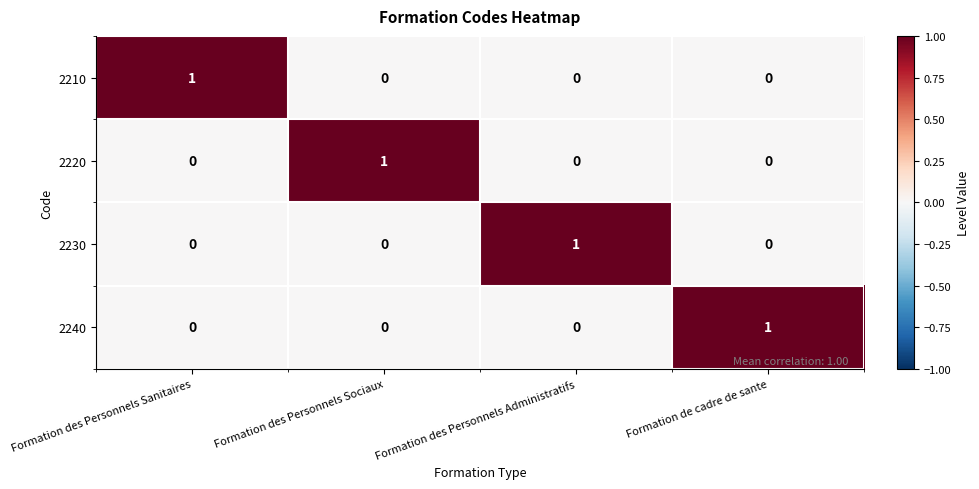

The value of 2210 at Formation des Personnels Sociaux is -1. True or false?

False